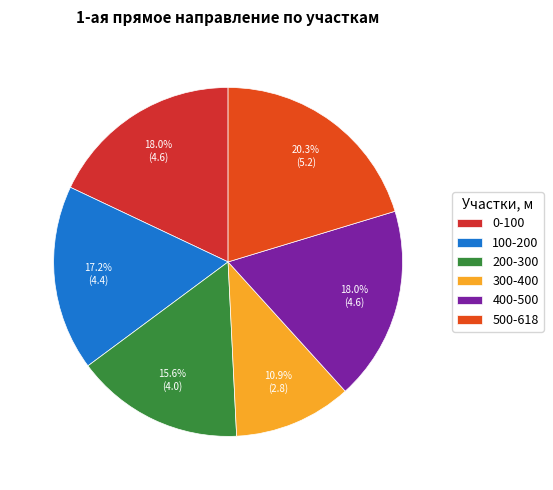

Count the number of slices in the pie.

6